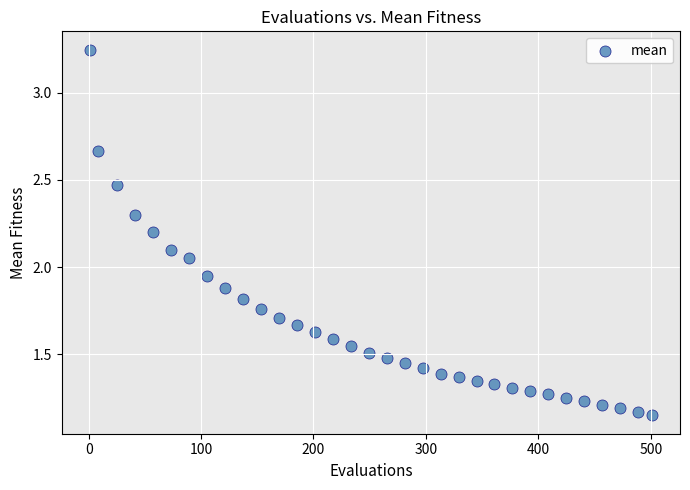

What is the range of X values (max minus min)?

500.0